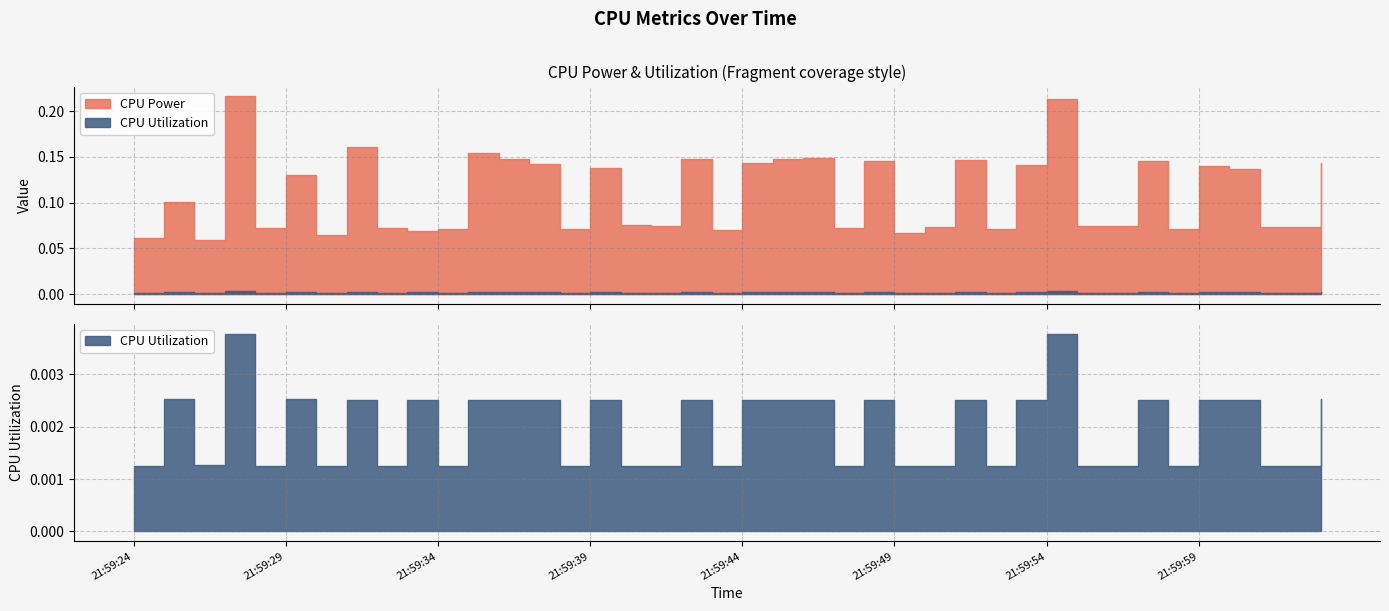

Where is CPU Utilization nearest to the value 0?

21:59:34